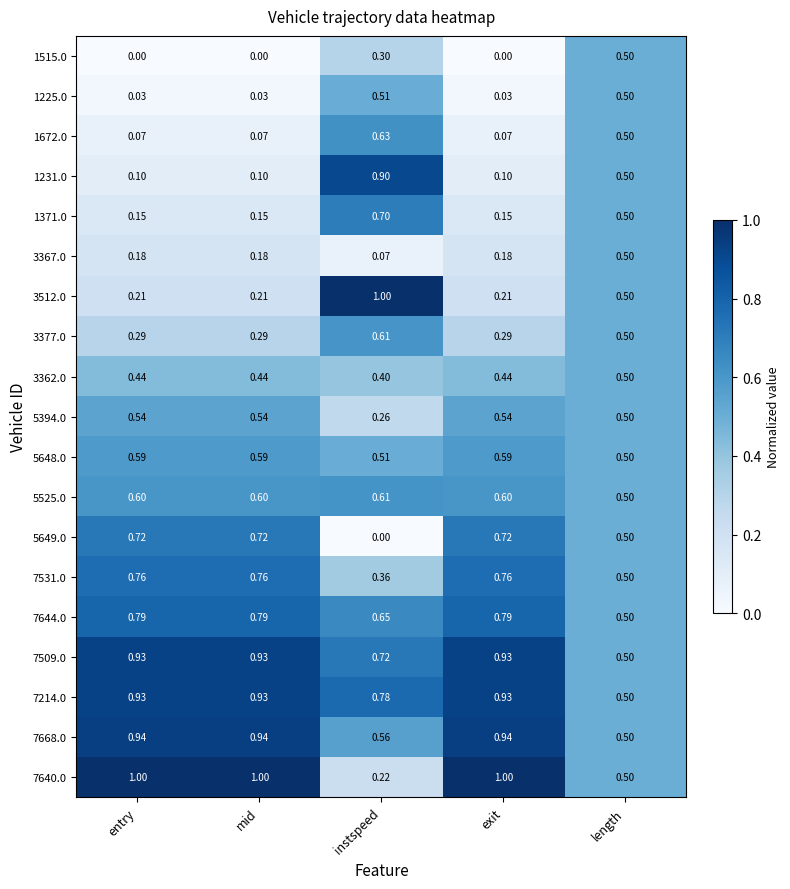

Which category has the lowest value in the 7214.0 series?

length